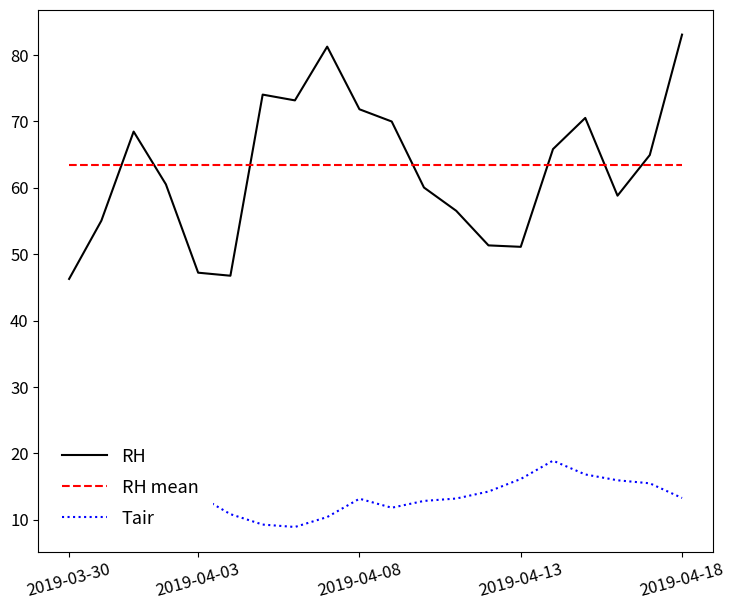

Which series ends up on top after the final intersection of RH and RH mean?

RH